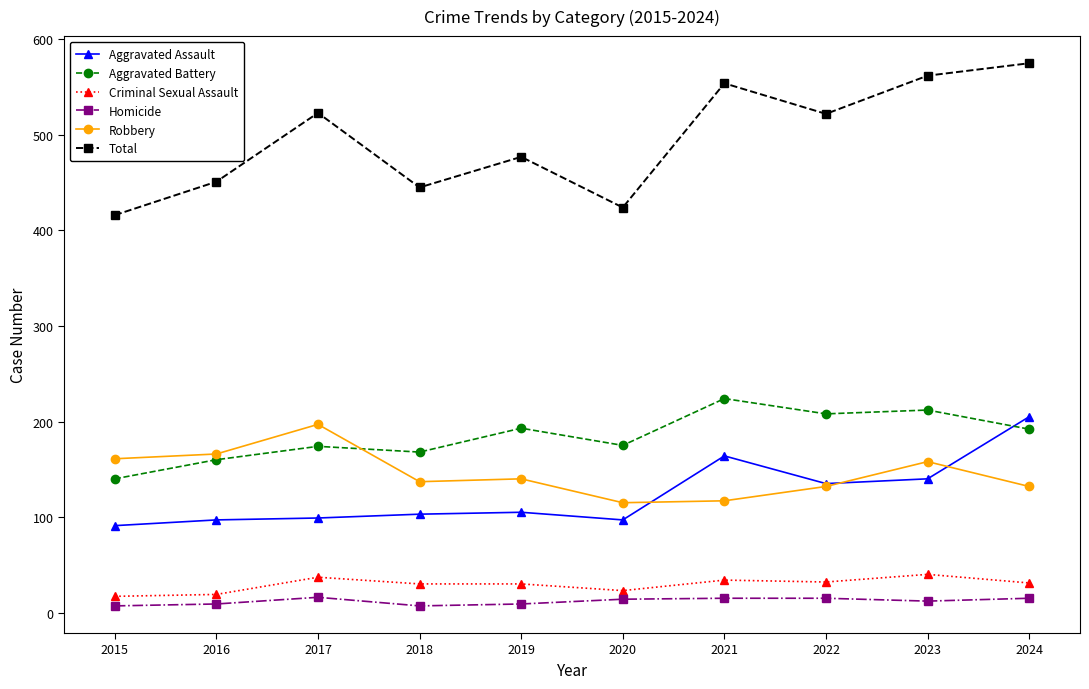

Between 2016 and 2022, which series saw the biggest shift?

Total